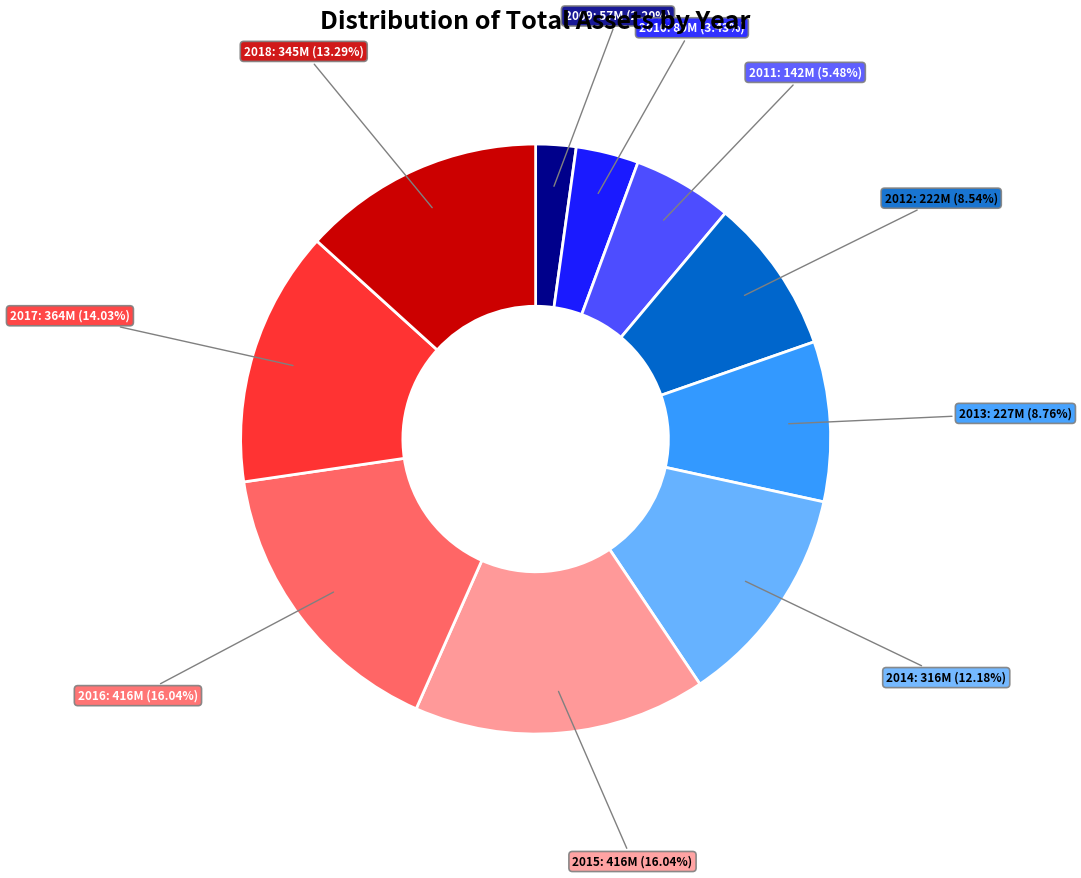

Is it true that 2014 is 3% of the pie?

False